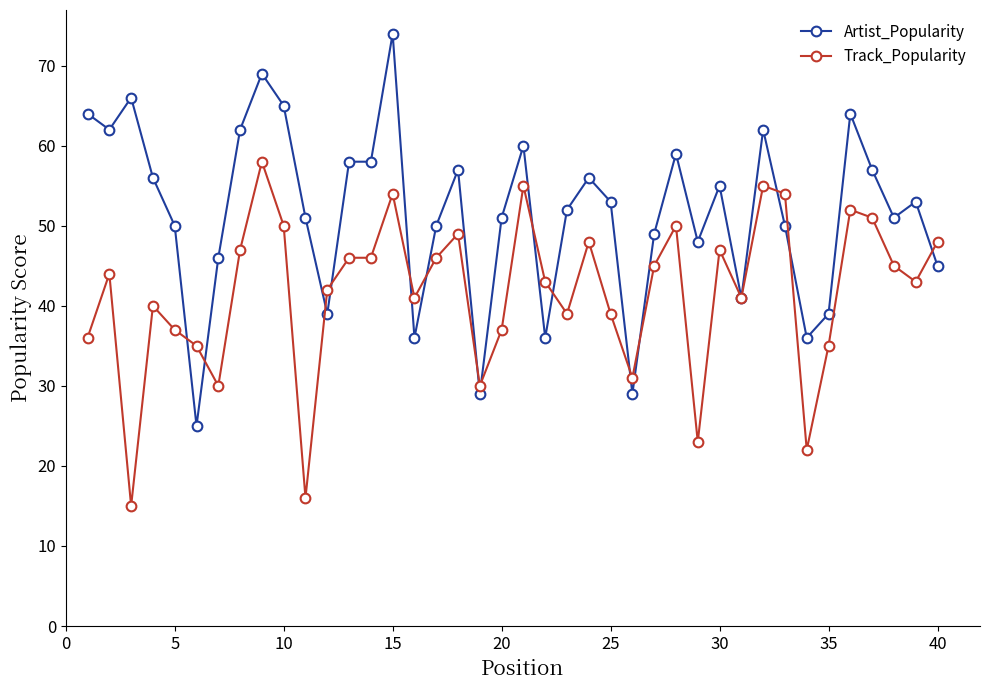

What is the greatest value displayed?

74